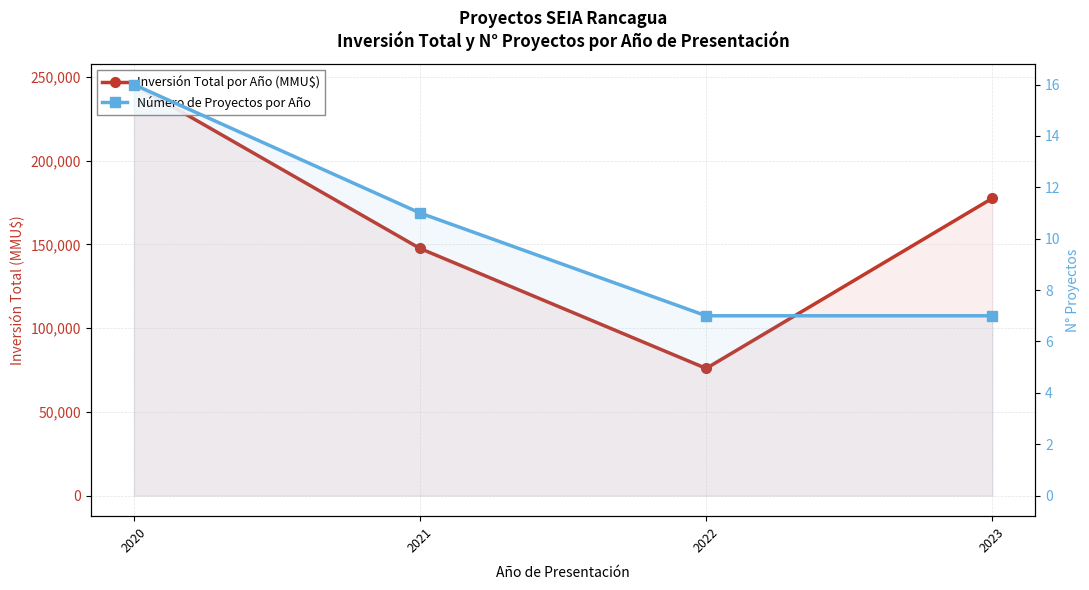

Which label corresponds to the largest value in the chart?

2020